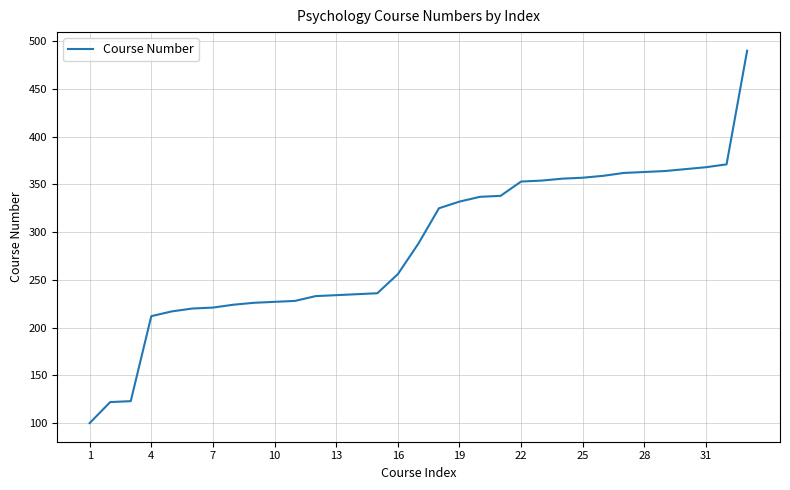

What is the difference between the maximum and minimum values?

390